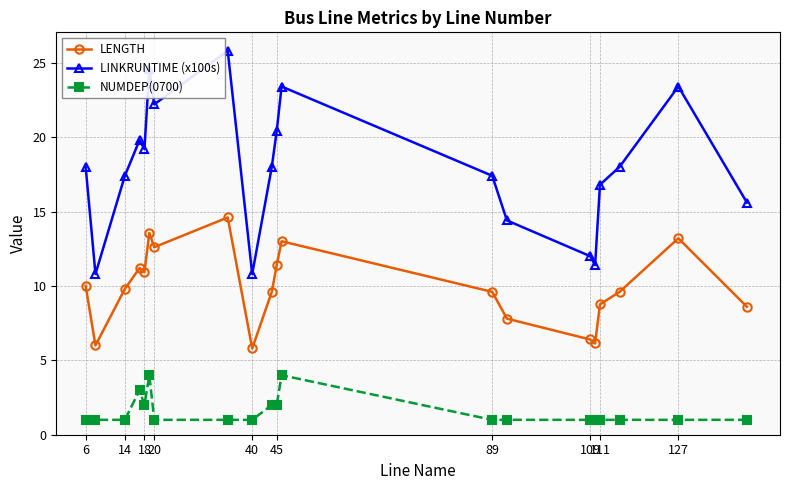

What is the value of the NUMDEP(0700) point at the 16th from the left?

1.0